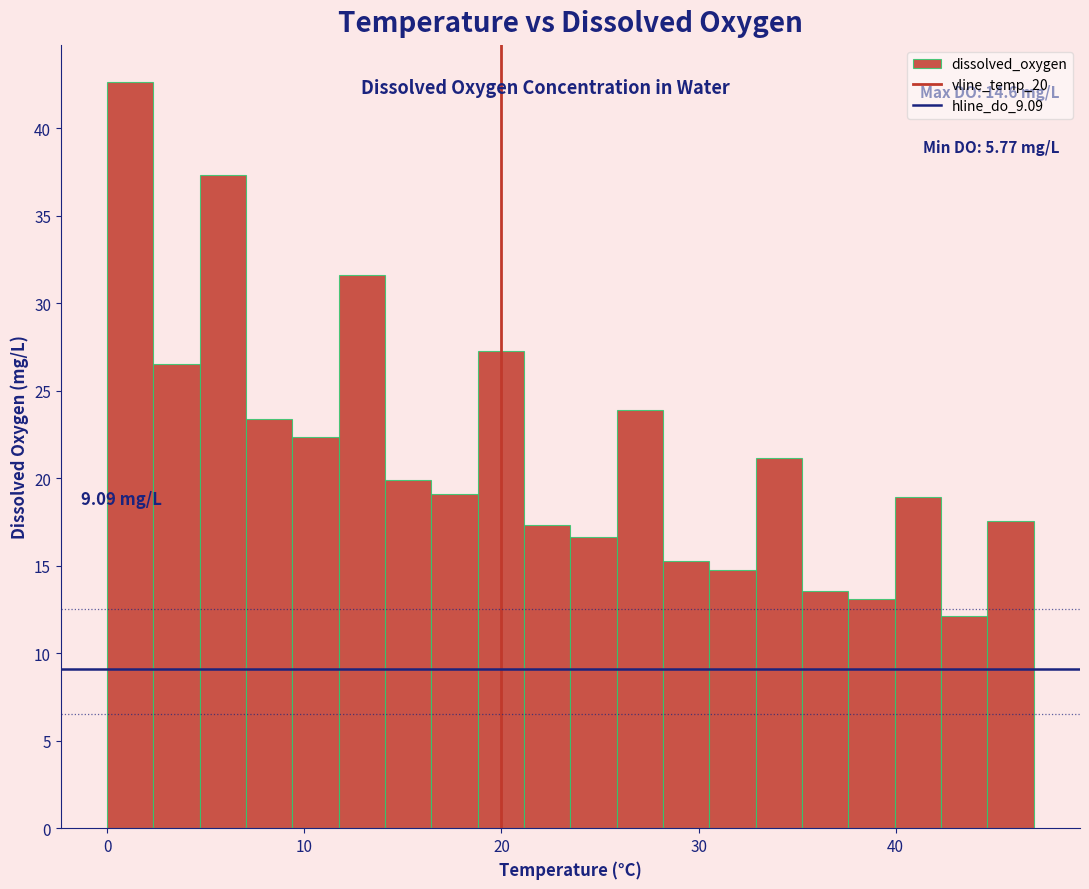

Read against the x-axis, roughly where is the centre of the tallest bar?

1